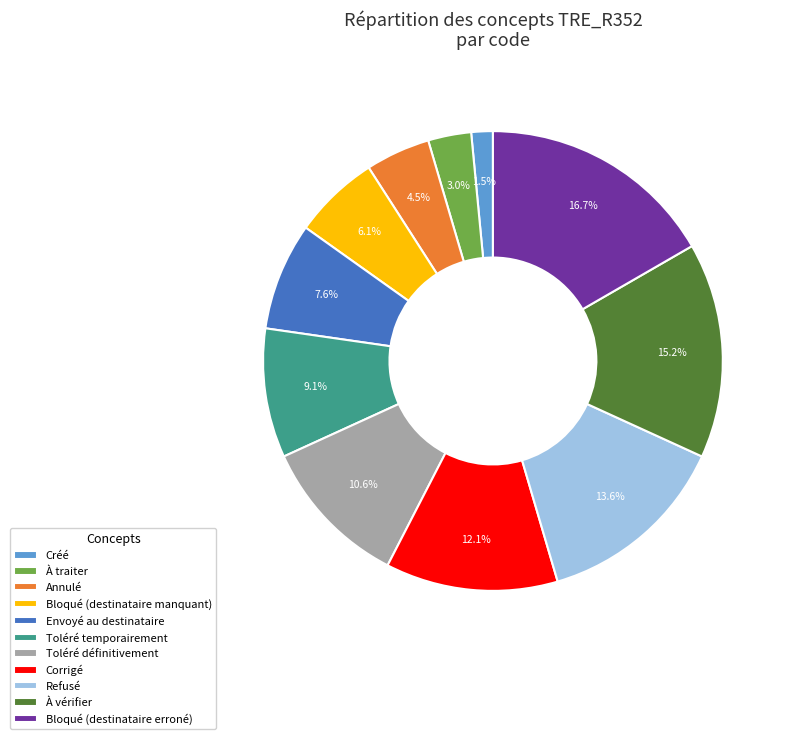

Which category has the smallest portion of the pie?

Créé